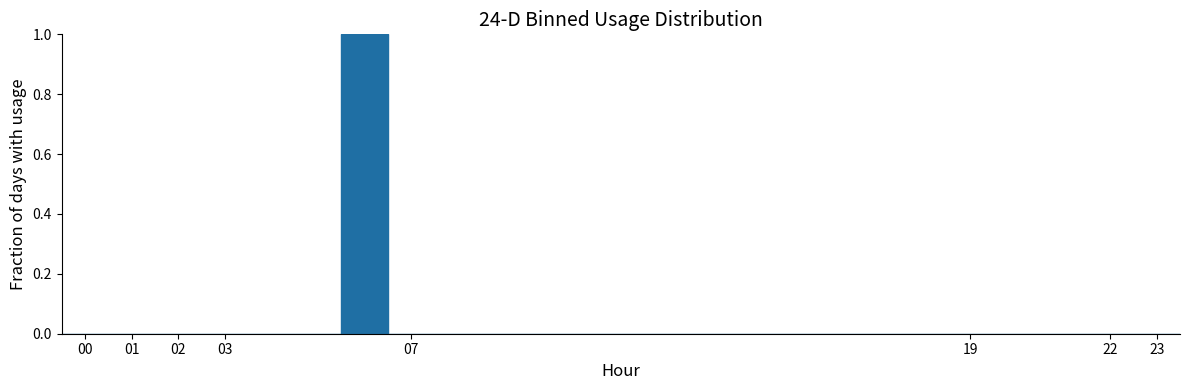

How tall is the bar that spans 5.5 to 6.5 on the x-axis? The values are not printed on the chart, so give them approximately, as read against the axis.

1